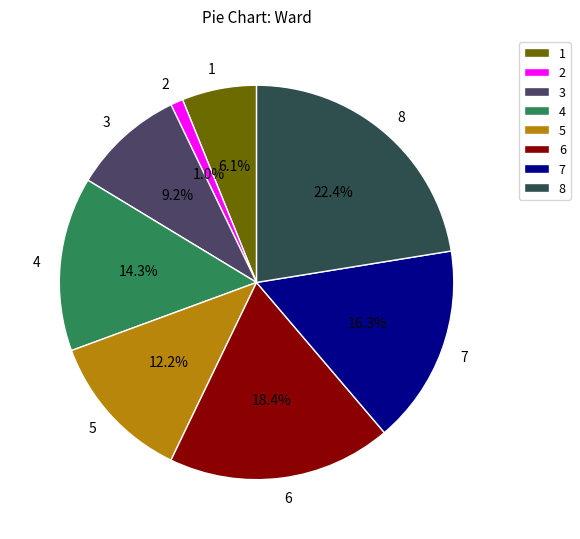

Rank the categories by value from lowest to highest.

2, 1, 3, 5, 4, 7, 6, 8